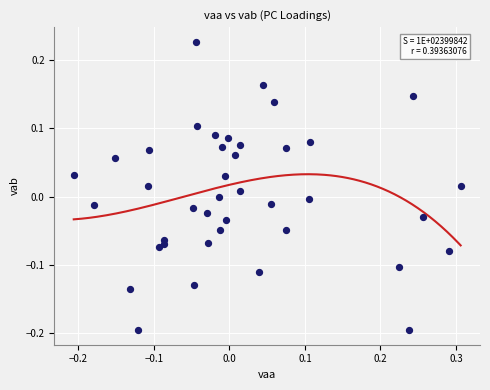

What is the range of Y values (max minus min)?

0.4